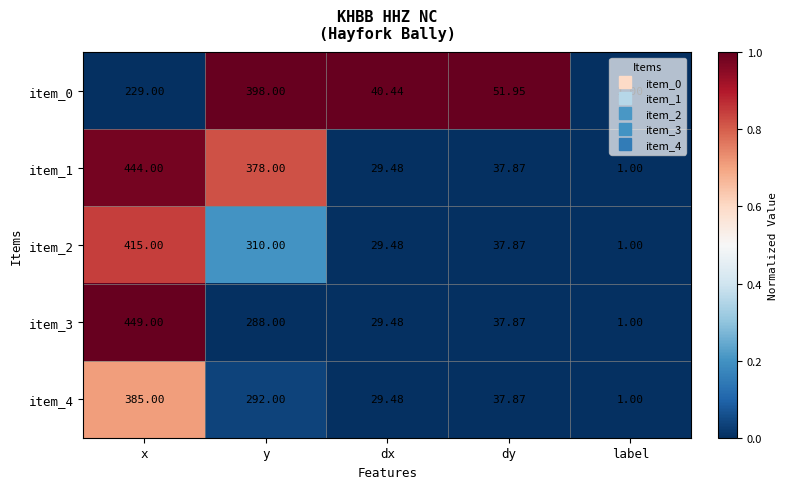

Which series has the largest range (max minus min)?

item_3